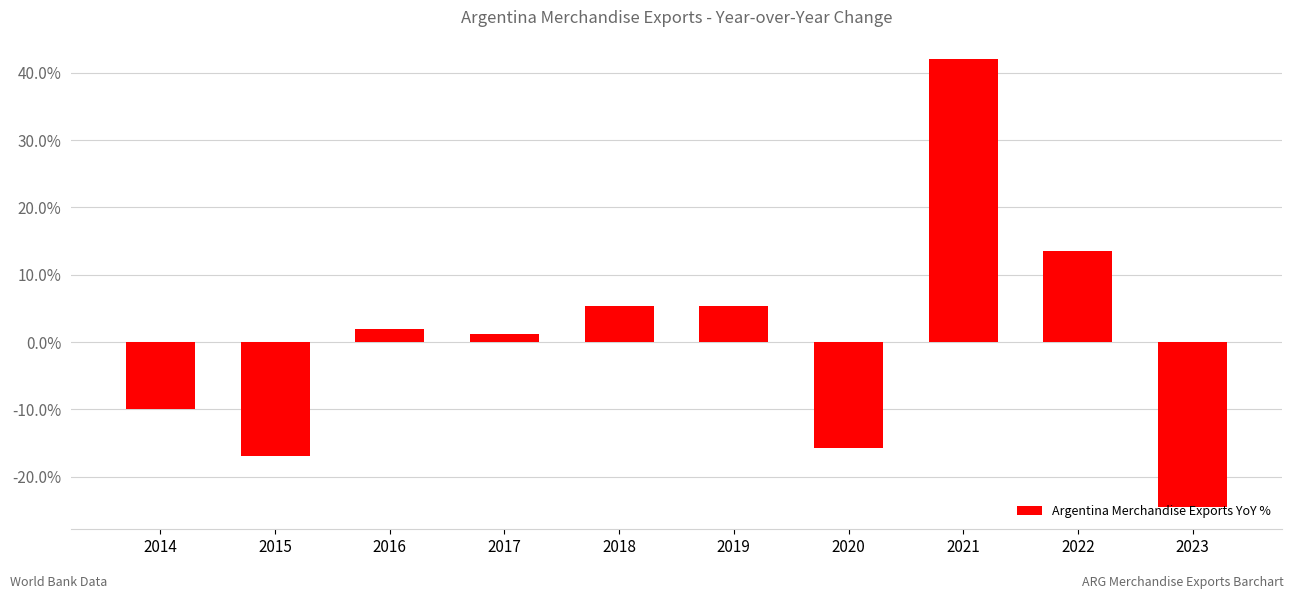

What is the difference between the maximum and second lowest values?

59.0